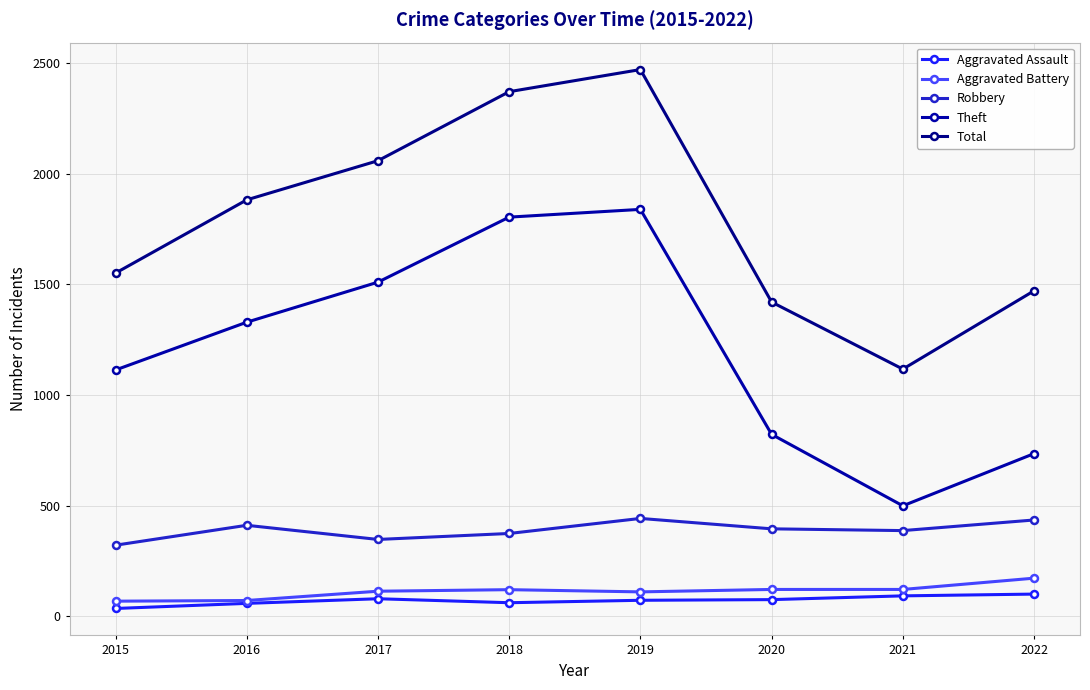

Which label corresponds to the largest value in the chart?

2019